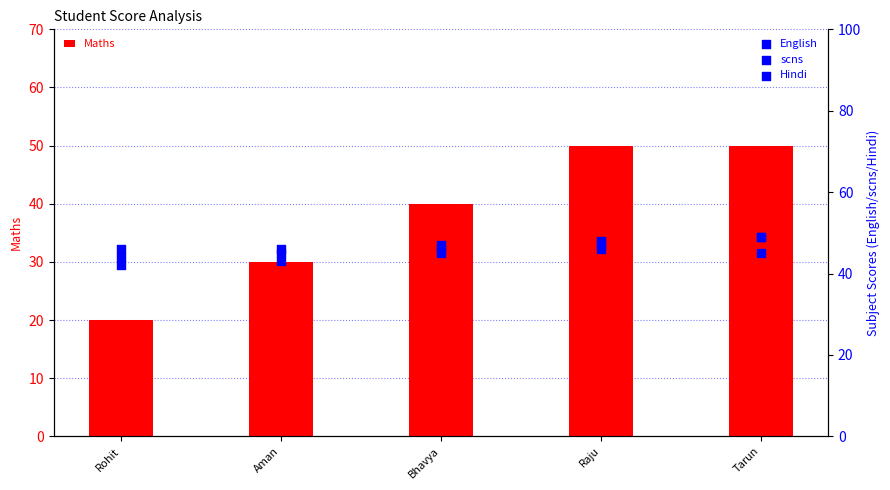

Which series reaches the minimum Y coordinate?

Maths